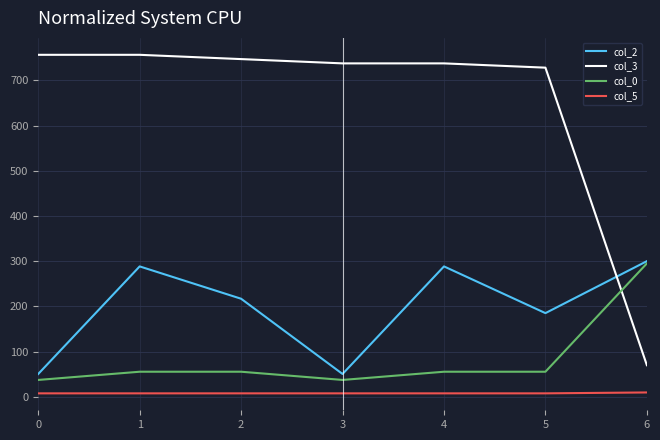

Which series has the largest range (max minus min)?

col_3